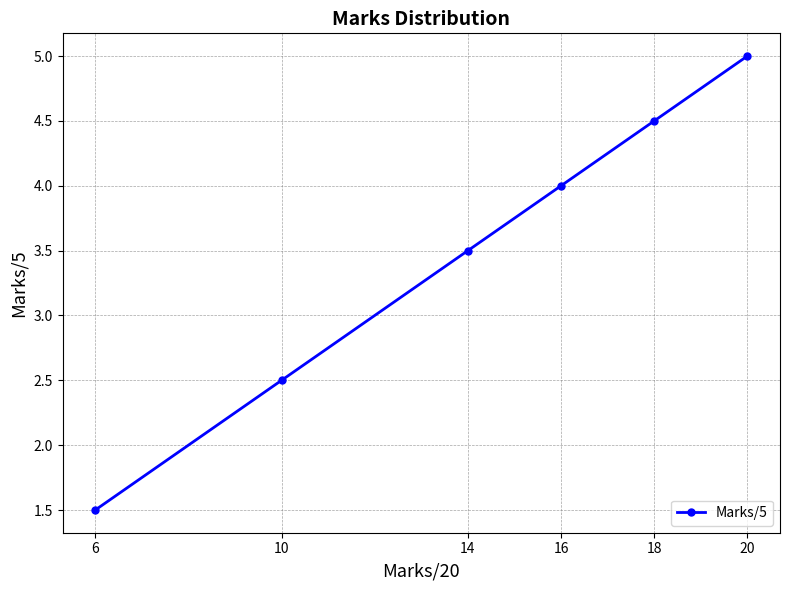

The value at 18 is 4.5. True or false?

True